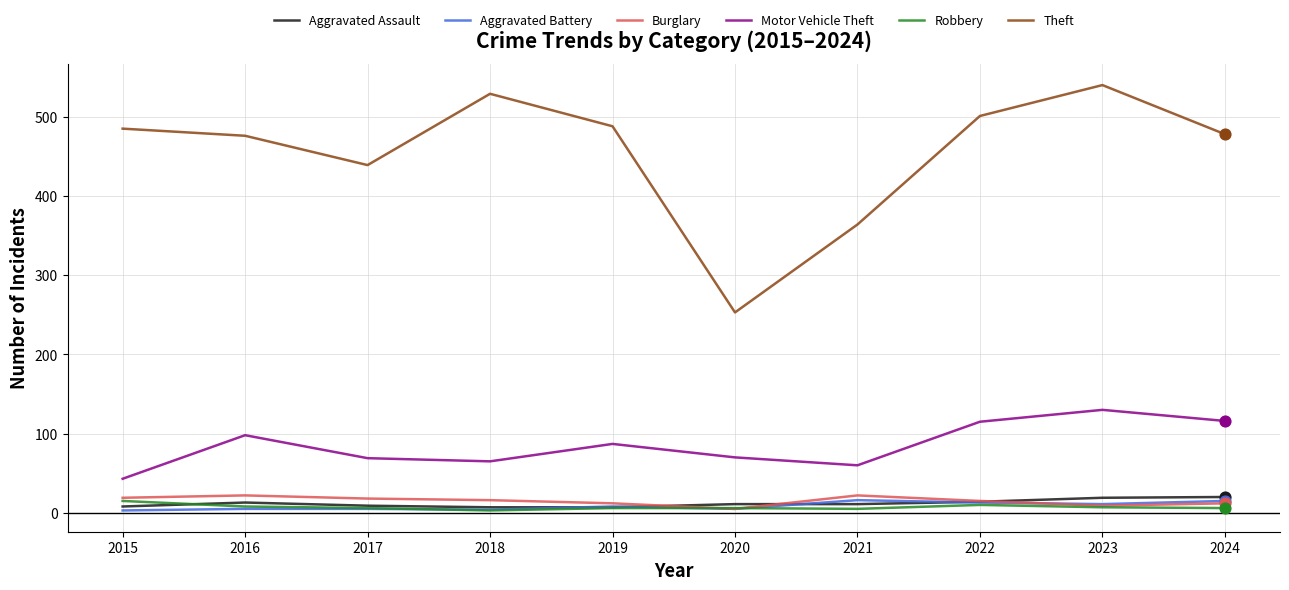

Which series has the widest spread of values?

Theft